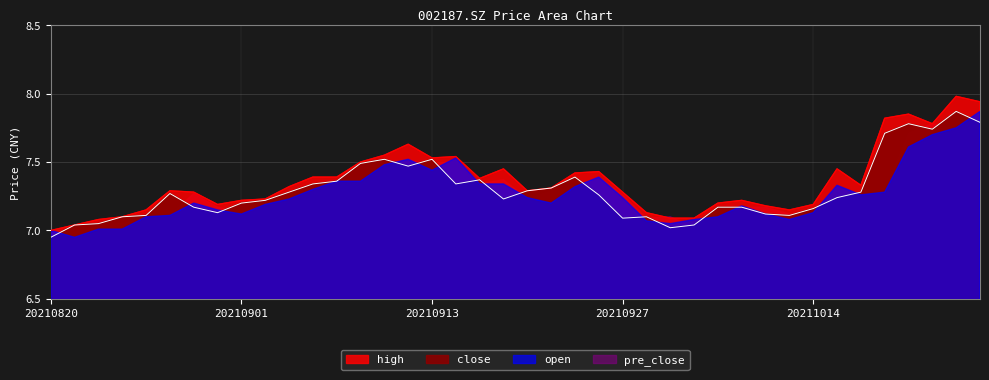

Which series has the largest range (max minus min)?

high